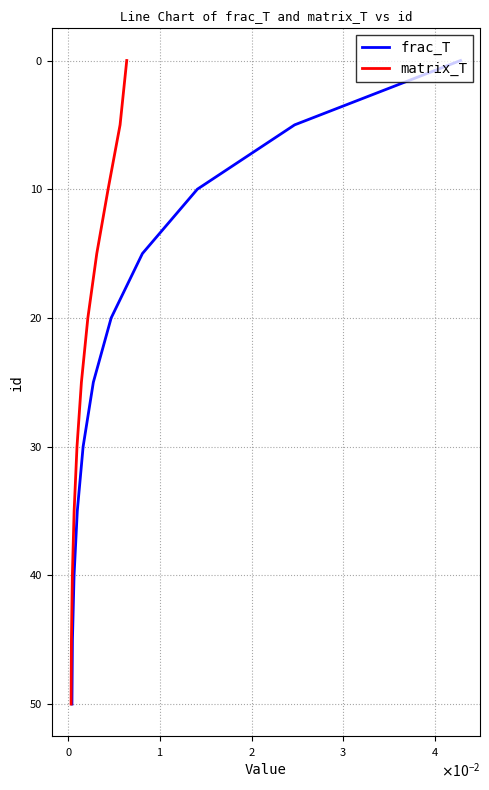

Rank the series by their maximum value, from highest to lowest.

frac_T, matrix_T